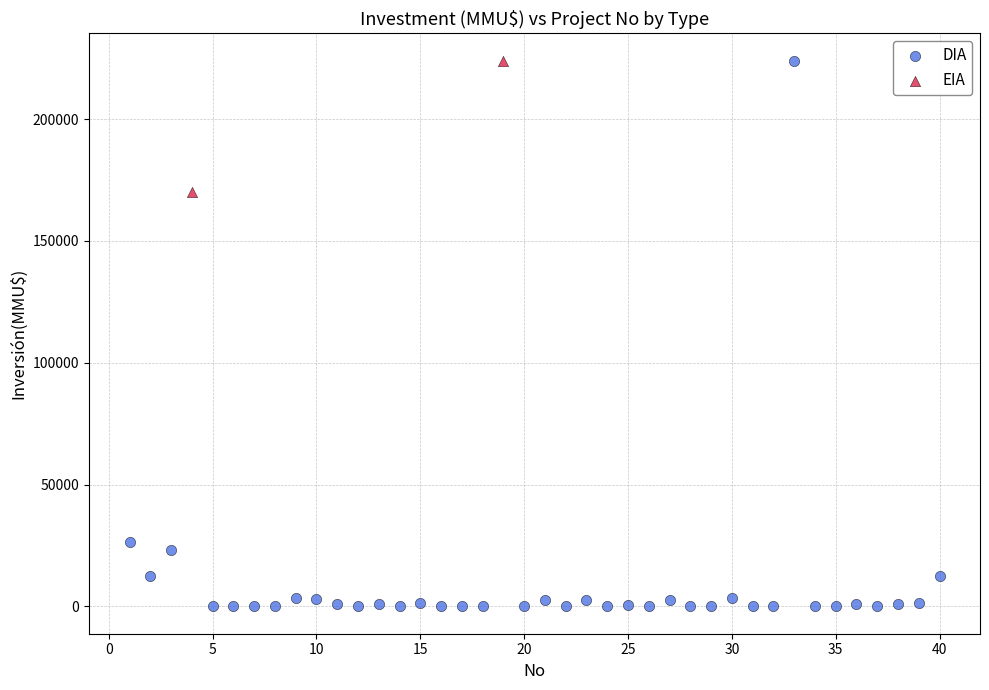

What are all the series names shown in the legend?

DIA, EIA